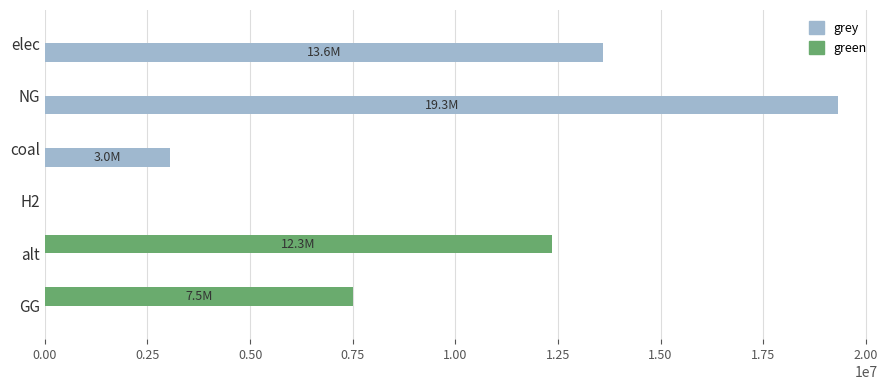

What is the sum of the grey values at coal and H2?

3037823.7